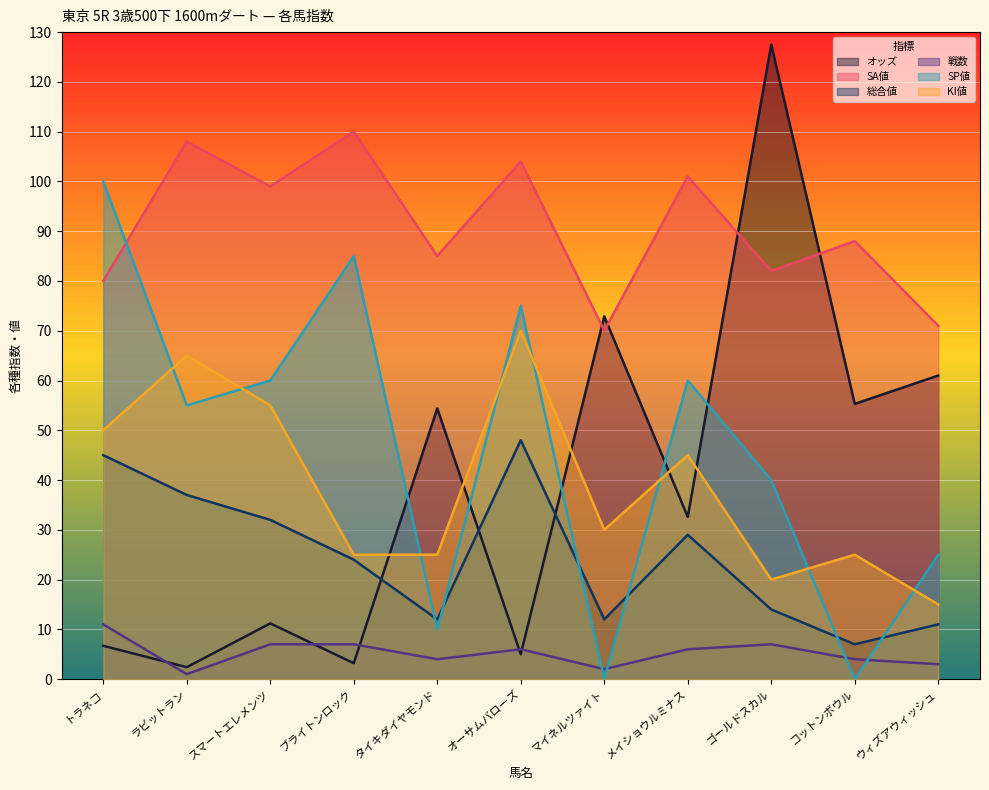

How many interior local valleys does the 総合値 series have?

3